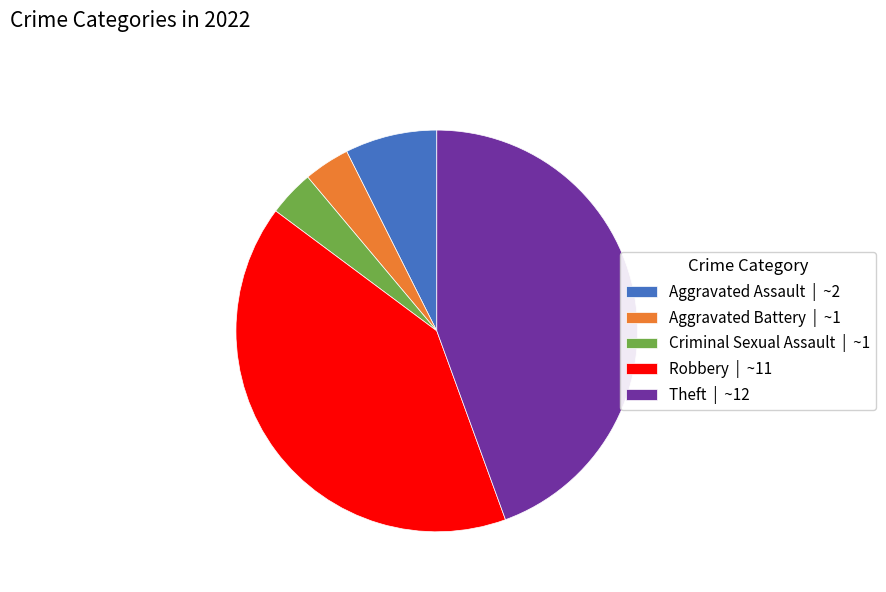

Is the sum of Theft | ~12 and Robbery | ~11 greater than half?

Yes